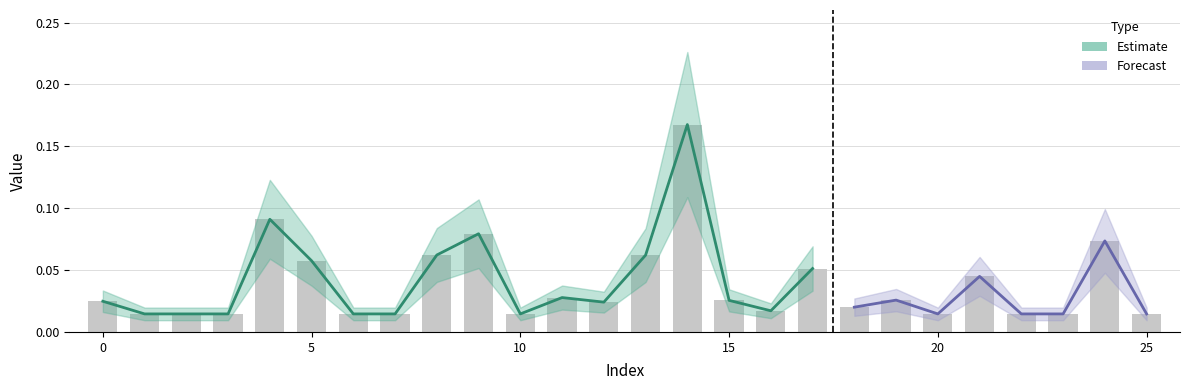

What is the difference between the maximum and minimum values?

0.2